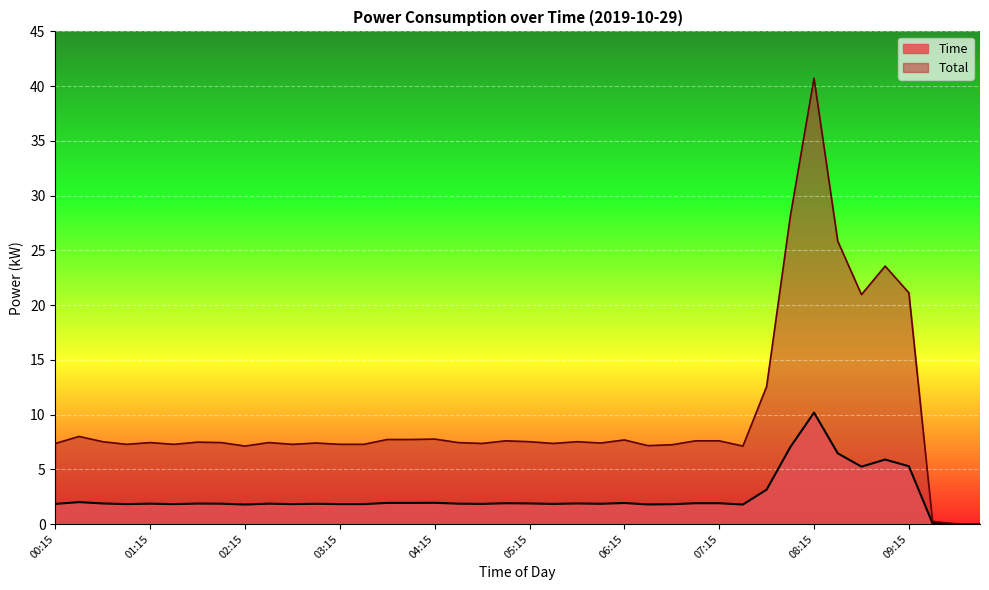

How many lines are shown in the chart?

2